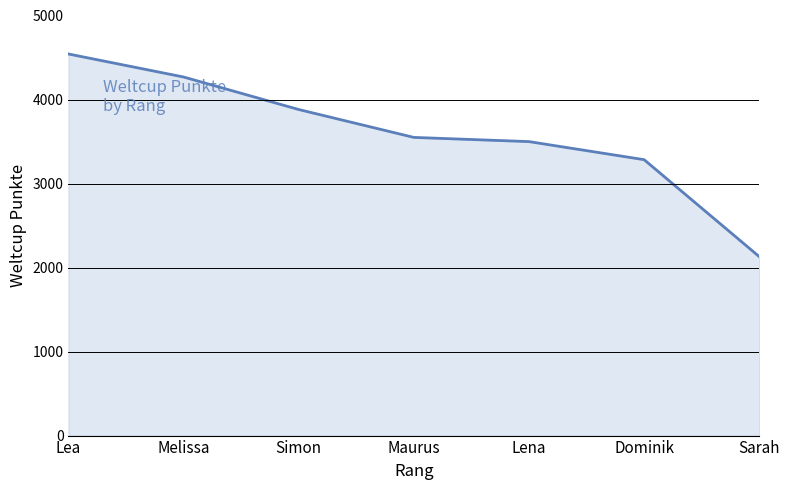

What is the ratio of the value at Maurus to the value at Lena?

1.0